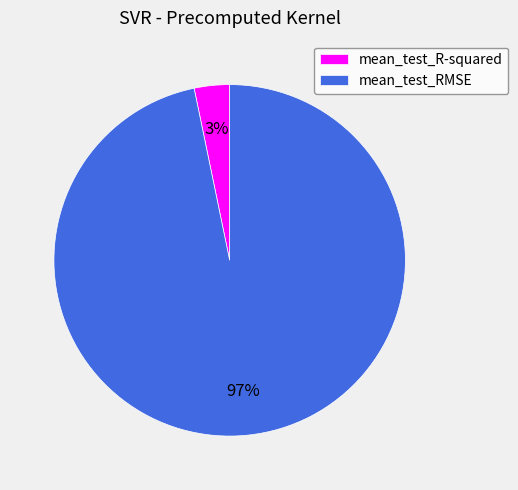

Does mean_test_RMSE account for over 50% of the chart?

Yes